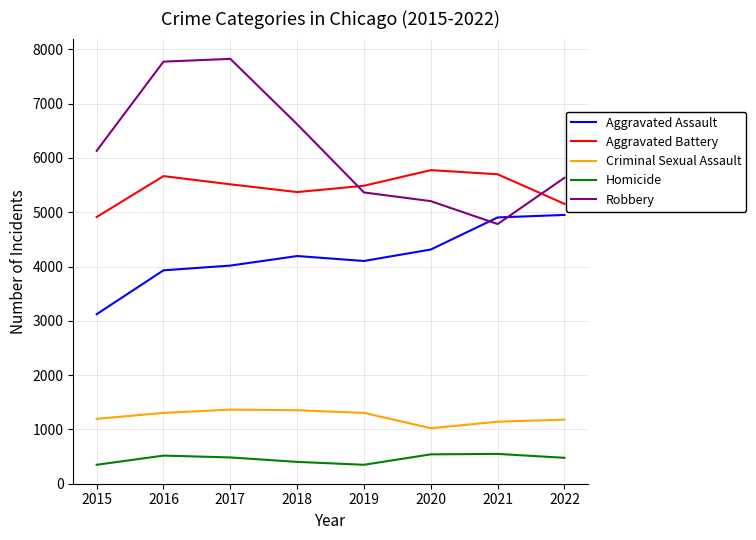

The value of Aggravated Battery at 2015 is 7599. True or false?

False